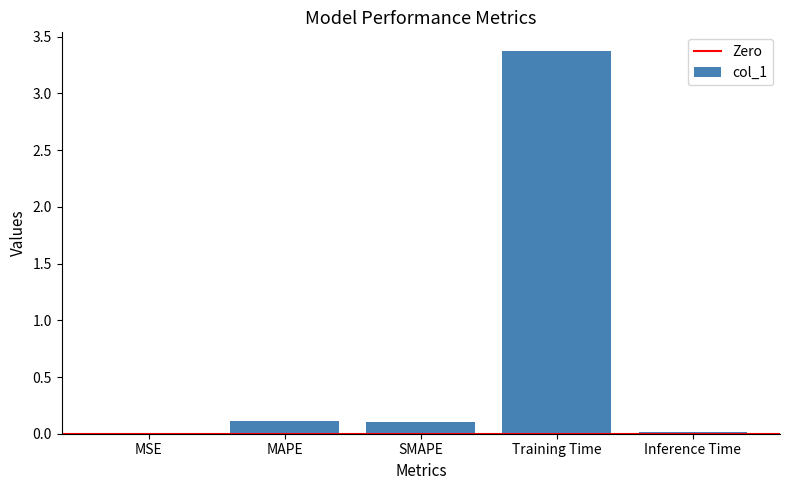

The chart shows a value of 0.0 at Inference Time. True or false?

True